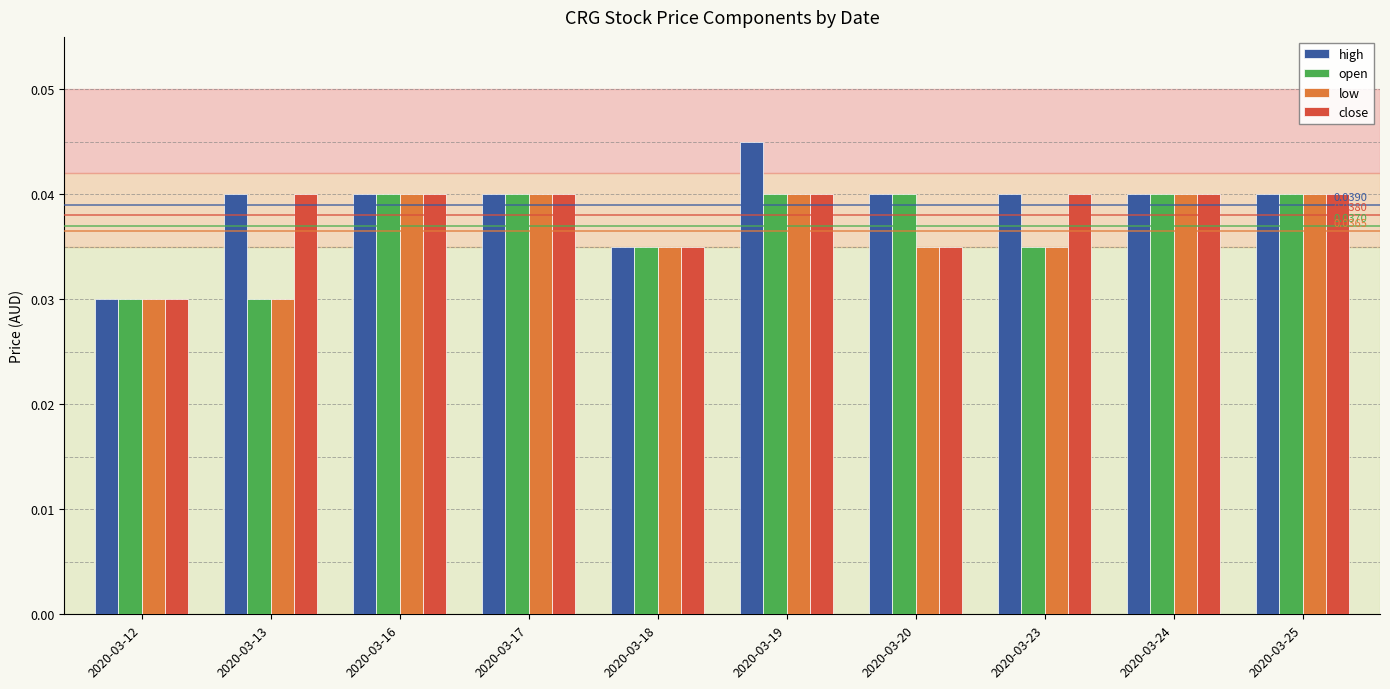

At which category is the sum across all series the highest?

2020-03-19